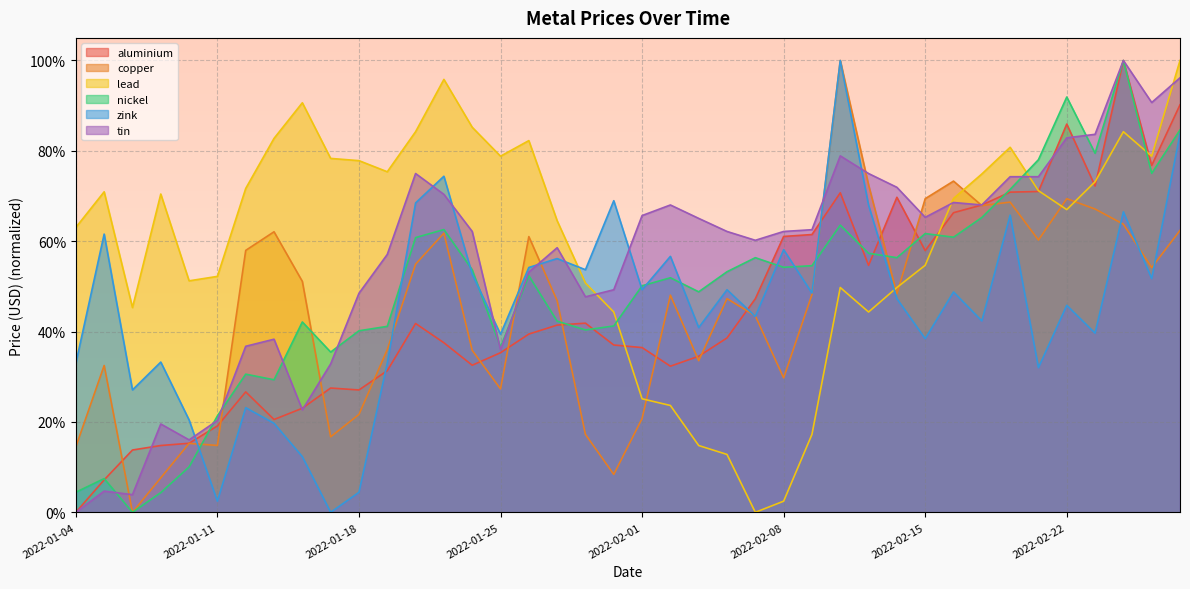

What is the maximum value shown in the chart?

100.0